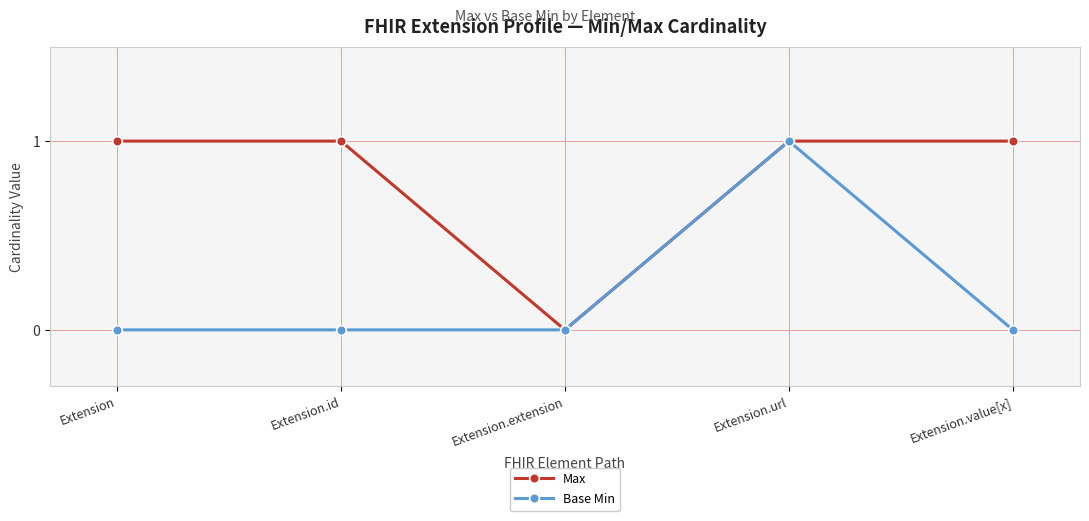

Count the number of data series in this chart.

2